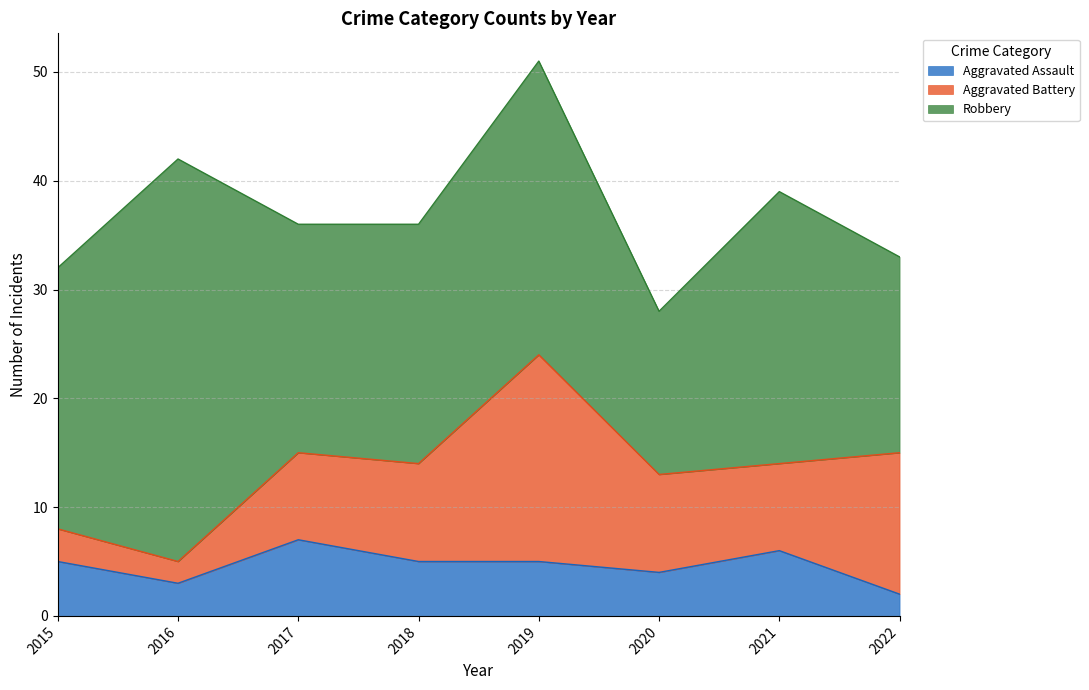

Reading left to right, list all the values displayed in this chart.

Aggravated Assault: 2015=5	2016=3	2017=7	2018=5	2019=5	2020=4	2021=6	2022=2
Aggravated Battery: 2015=3	2016=2	2017=8	2018=9	2019=19	2020=9	2021=8	2022=13
Robbery: 2015=24	2016=37	2017=21	2018=22	2019=27	2020=15	2021=25	2022=18